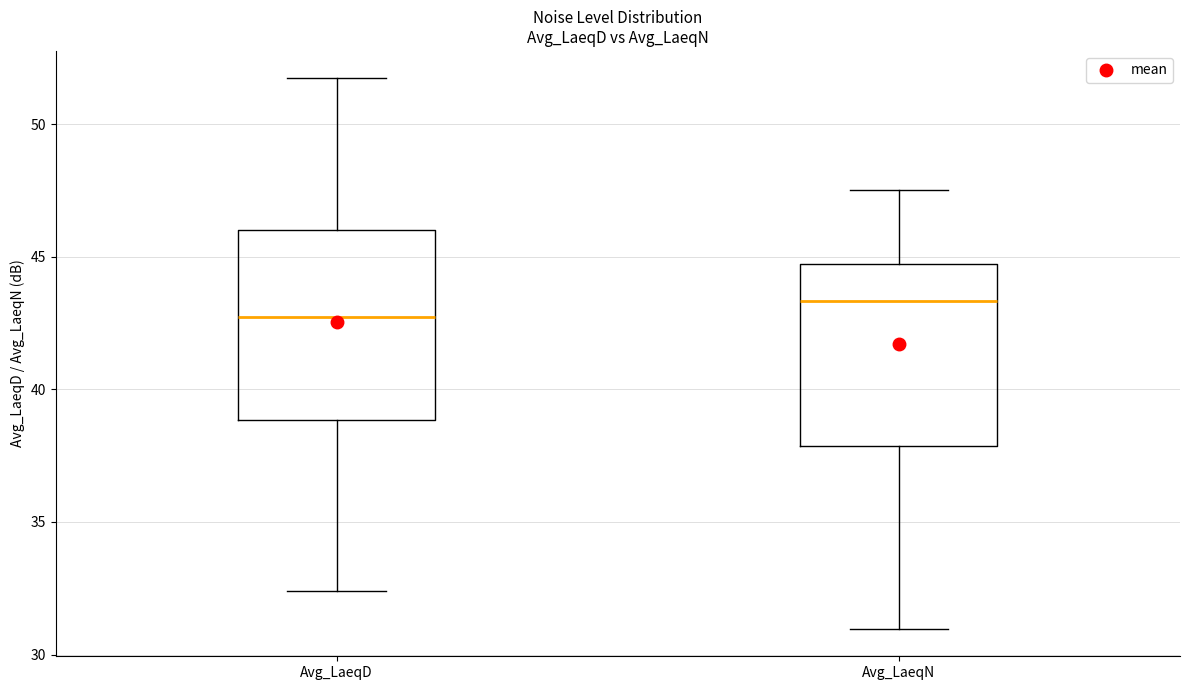

Reading left to right, transcribe this box plot: for each box, give where its median line is, the range the box spans, and where its two whiskers end, as read against the y-axis. The values are not printed on the chart, so give them approximately, as read against the axis.

Avg_LaeqD: median 42.5, box 39.0 to 46.0, whiskers 32.5 to 51.5
Avg_LaeqN: median 43.5, box 38.0 to 44.5, whiskers 31.0 to 47.5